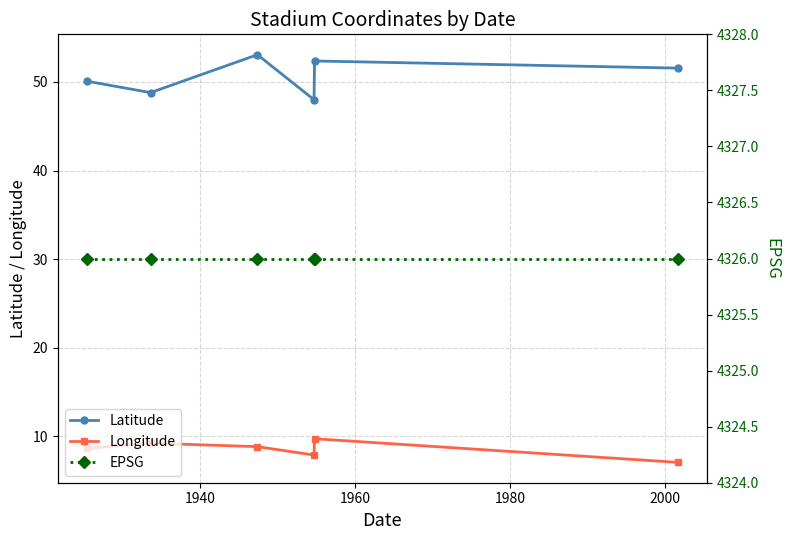

True or false: Longitude and Latitude intersect in this chart.

False